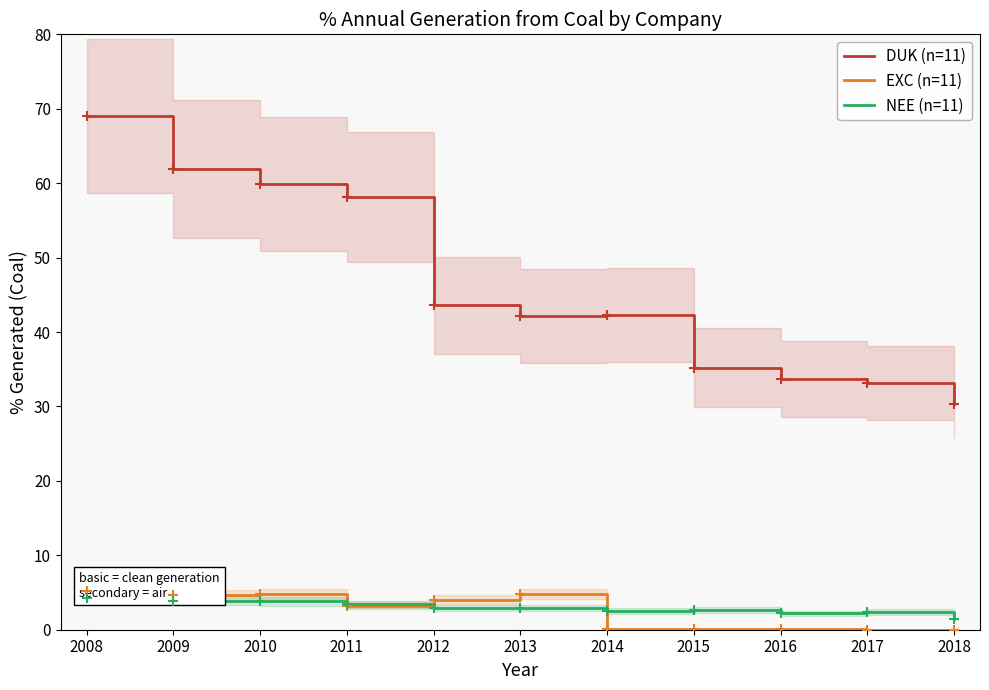

What is the difference between the maximum and minimum values in the DUK (n=11) series?

38.7